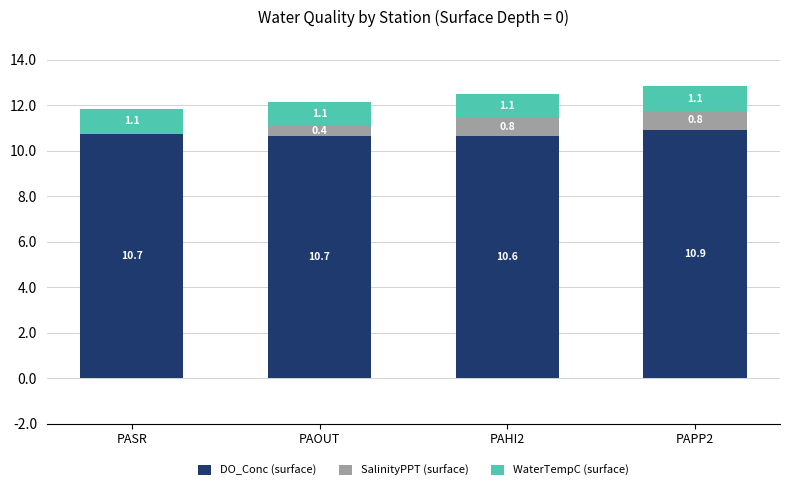

True or false: DO_Conc (surface) has a value of 10.6 at PAHI2.

True